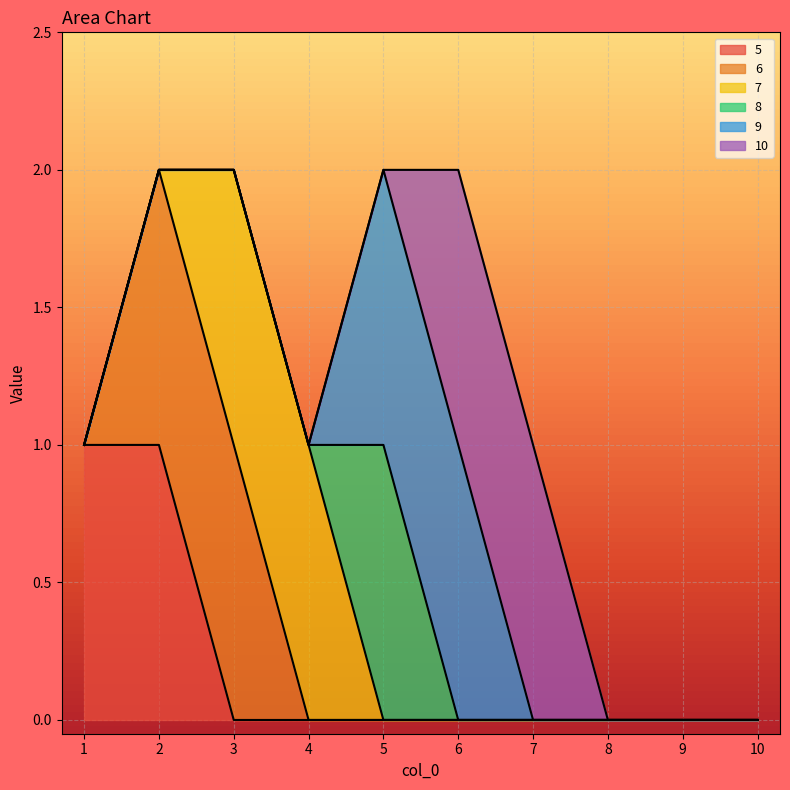

At which category is the sum across all series the highest?

2